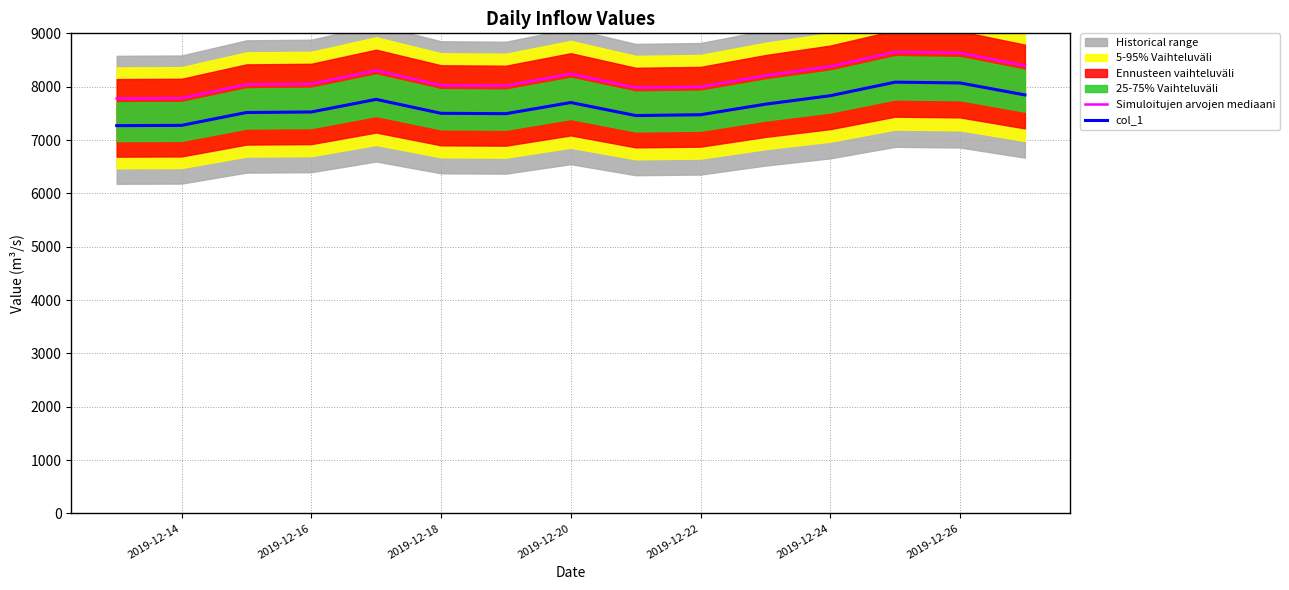

Which series has the largest range (max minus min)?

Simuloitujen arvojen mediaani